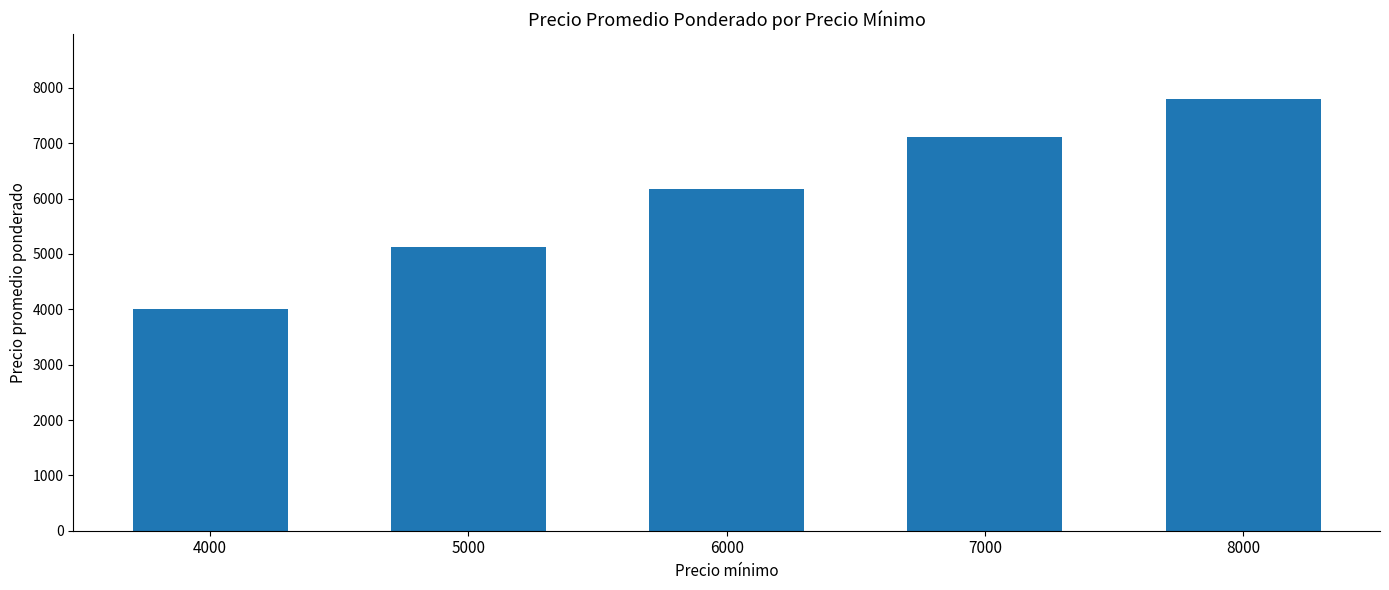

What is the difference between the values at 6000 and 5000?

1048.8